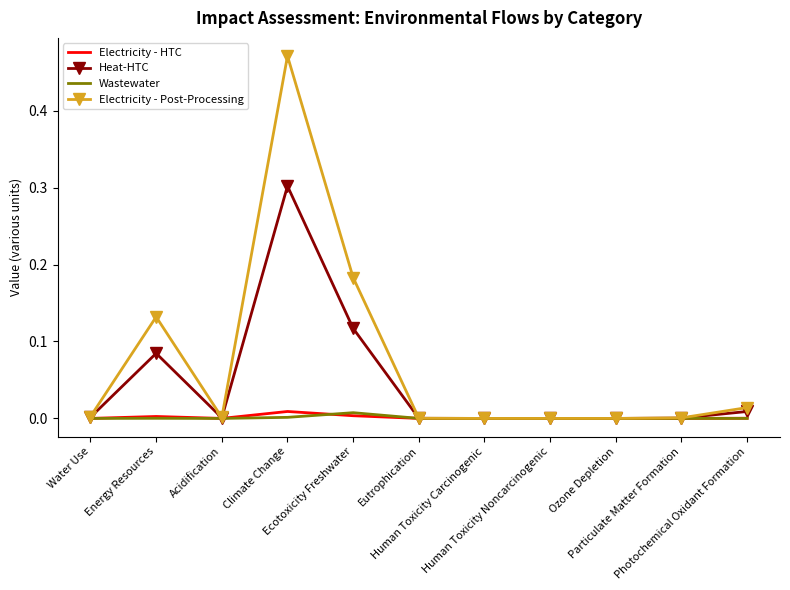

True or false: Wastewater has more than 0 points higher than both neighbors.

True